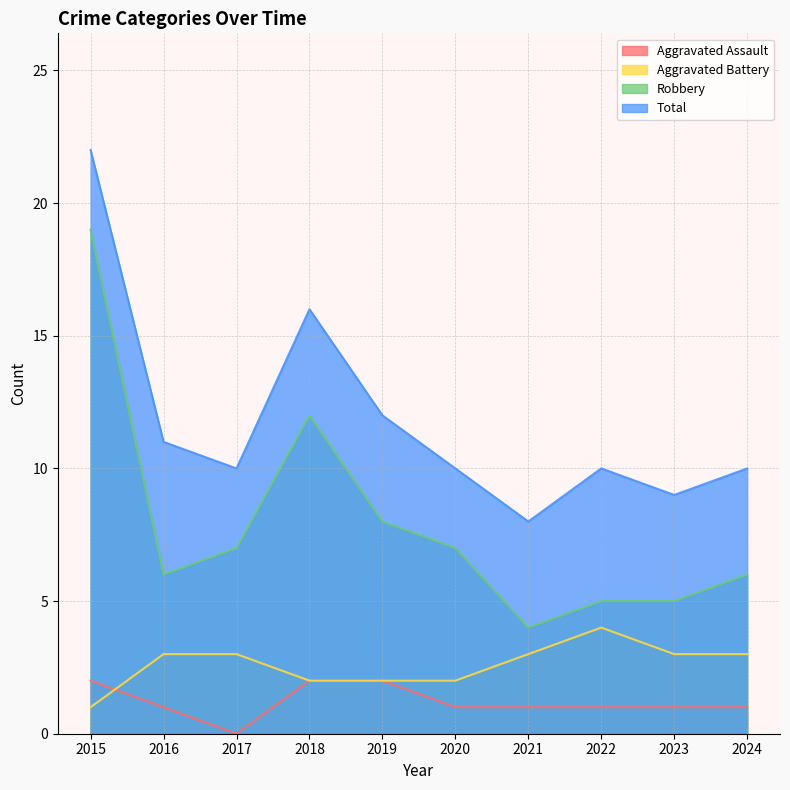

What is the average value of the Total series?

12